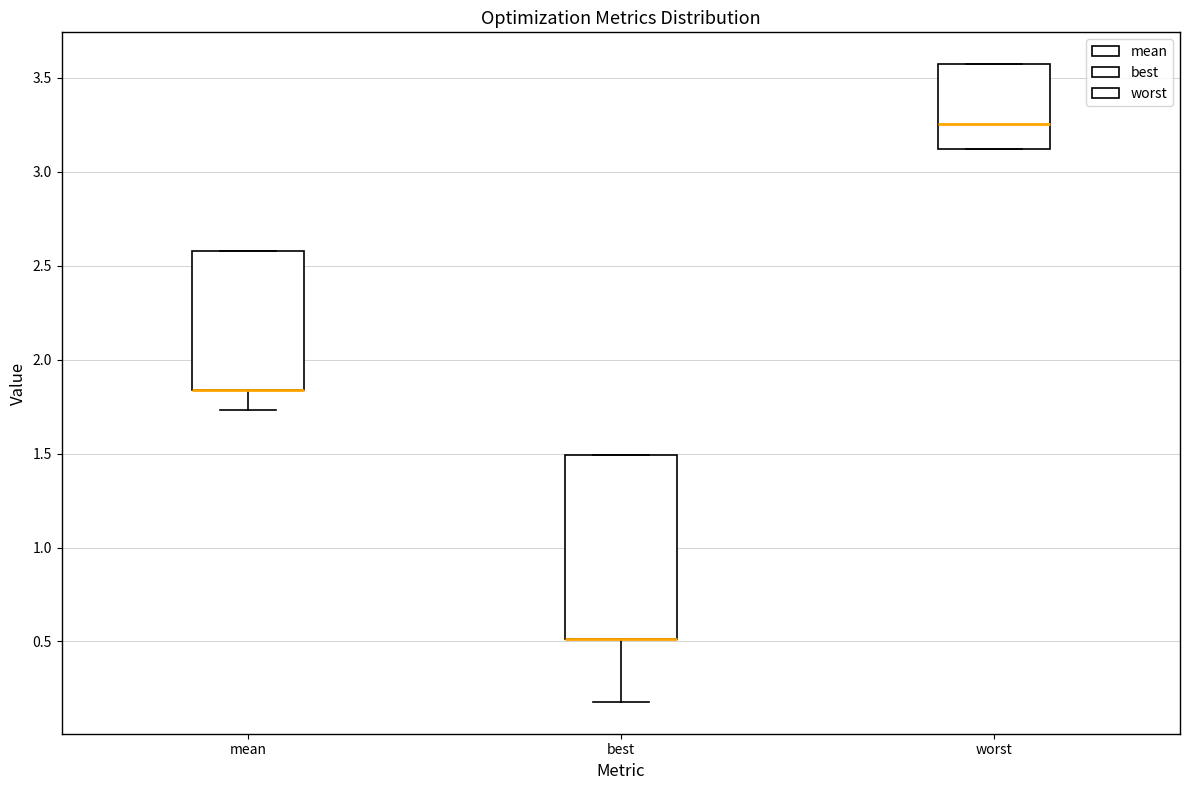

Comparing the boxes themselves (not the whiskers), which one is the tallest?

best